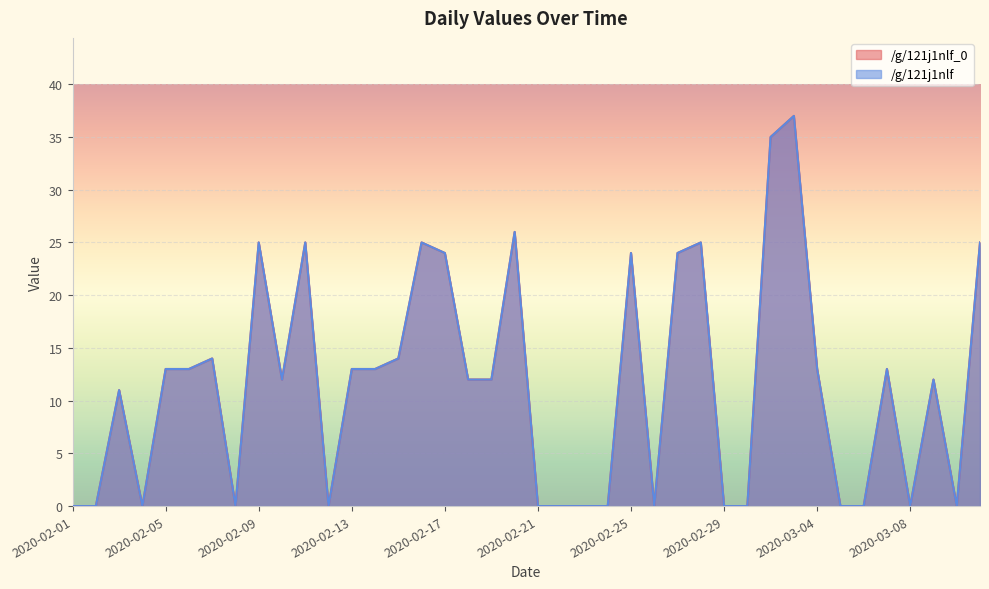

True or false: /g/121j1nlf has more than 0 interior local peaks.

True